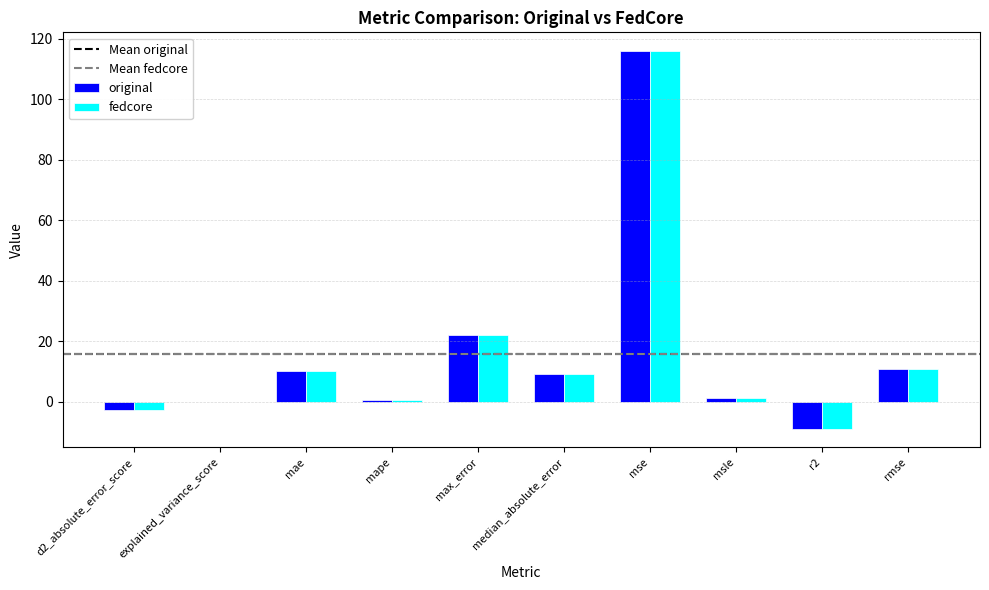

Reading left to right, what are all the values shown in this chart?

original: d2_absolute_error_score=-2.8	explained_variance_score=-0.1	mae=10.1	mape=0.7	max_error=22.1	median_absolute_error=9.2	mse=115.9	msle=1.4	r2=-8.8	rmse=10.8
fedcore: d2_absolute_error_score=-2.8	explained_variance_score=-0.1	mae=10.1	mape=0.7	max_error=22.1	median_absolute_error=9.2	mse=115.9	msle=1.4	r2=-8.8	rmse=10.8